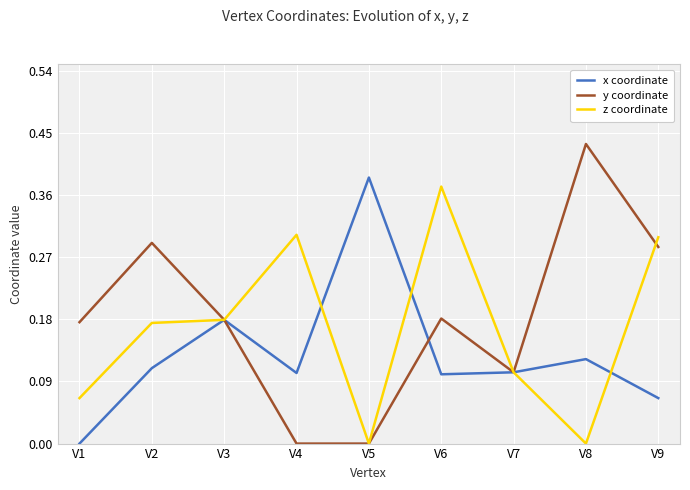

Is it true that x coordinate equals 0.2 at V2?

False